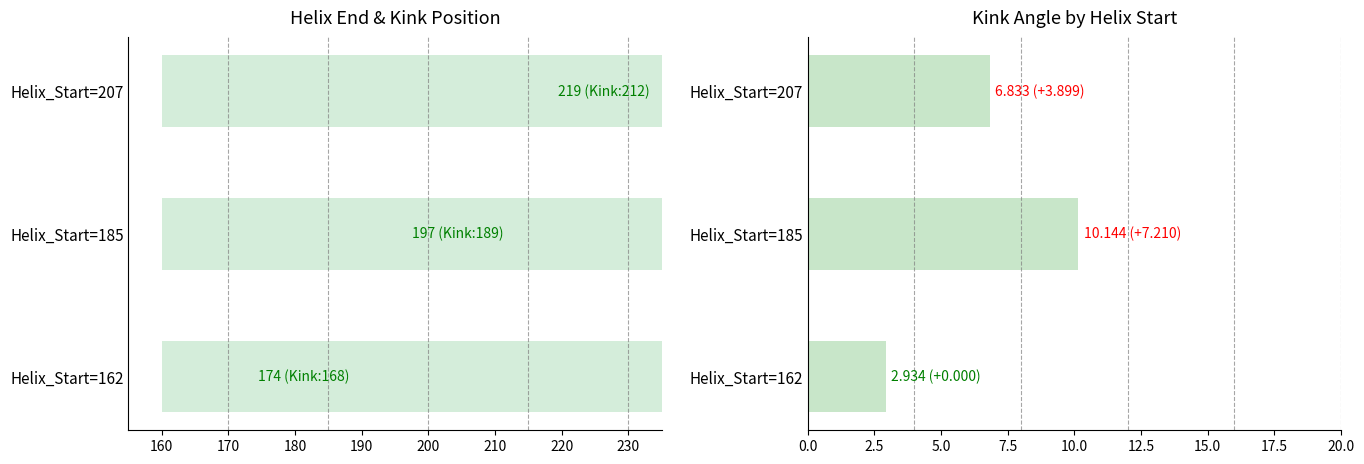

Reading right to left, extract all data points from this chart.

Helix_End: 219.0	197.0	174.0
Kink_Angle: 6.8	10.1	2.9